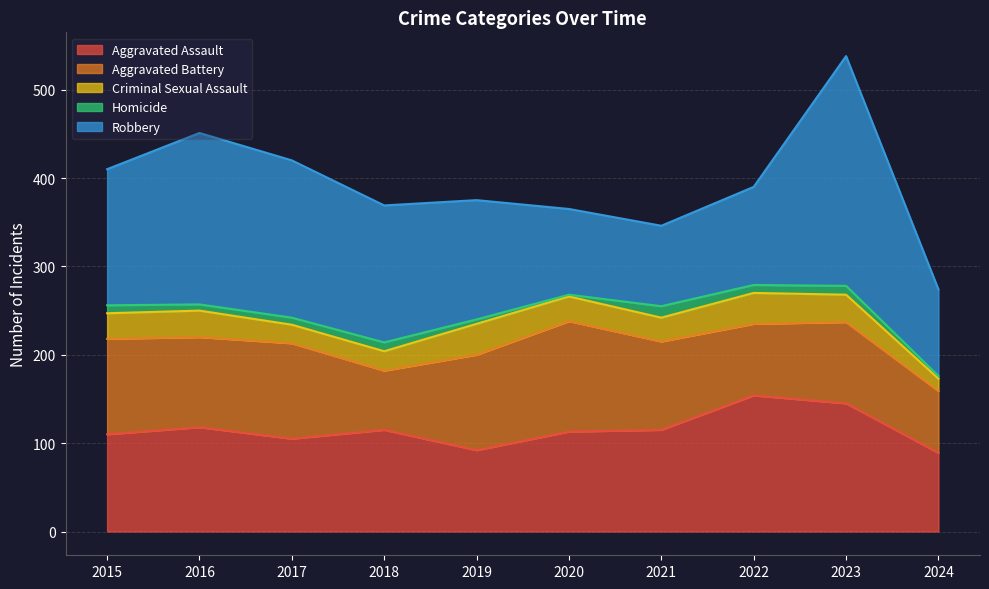

Which series has the widest spread of values?

Robbery